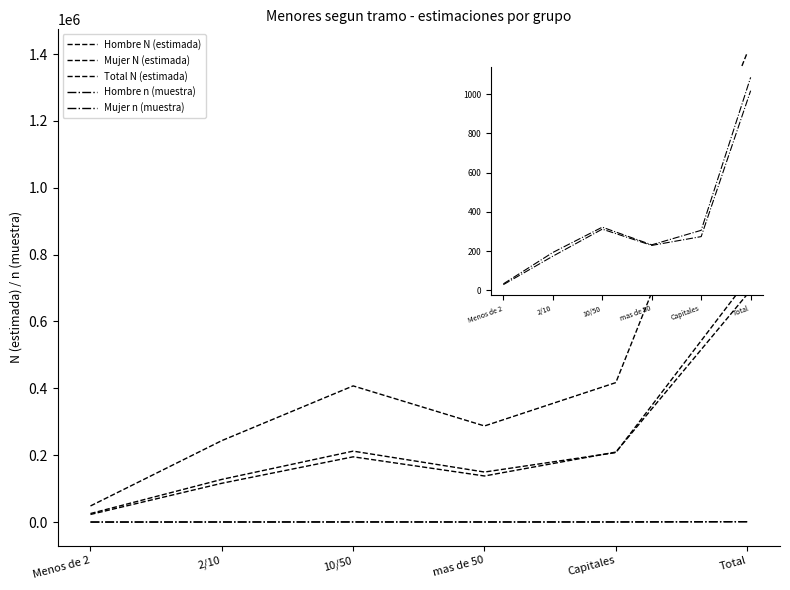

What is the label of the 3rd point from the left?

10/50